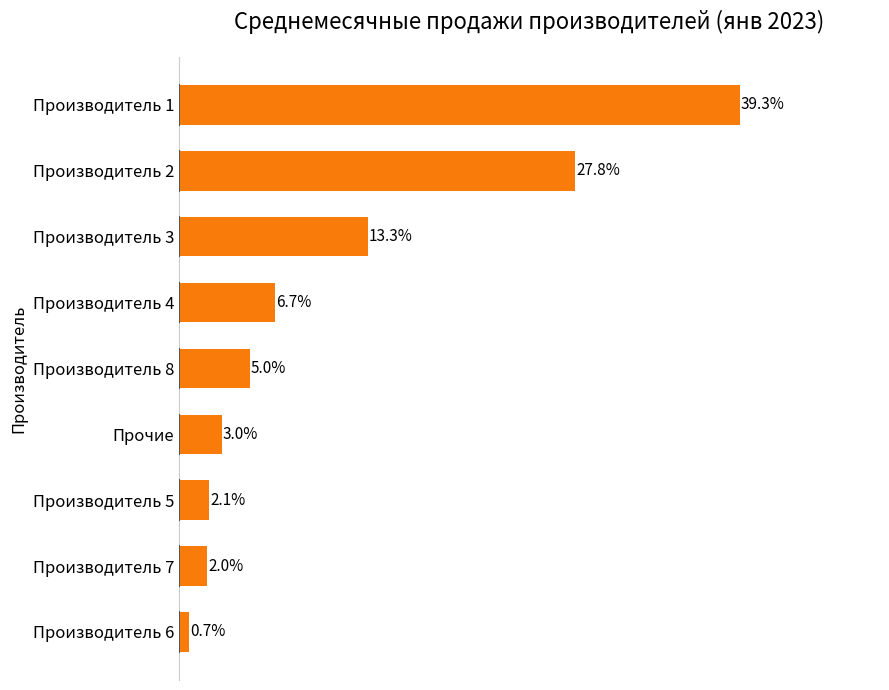

Which category has the highest value across all series?

Производитель 1